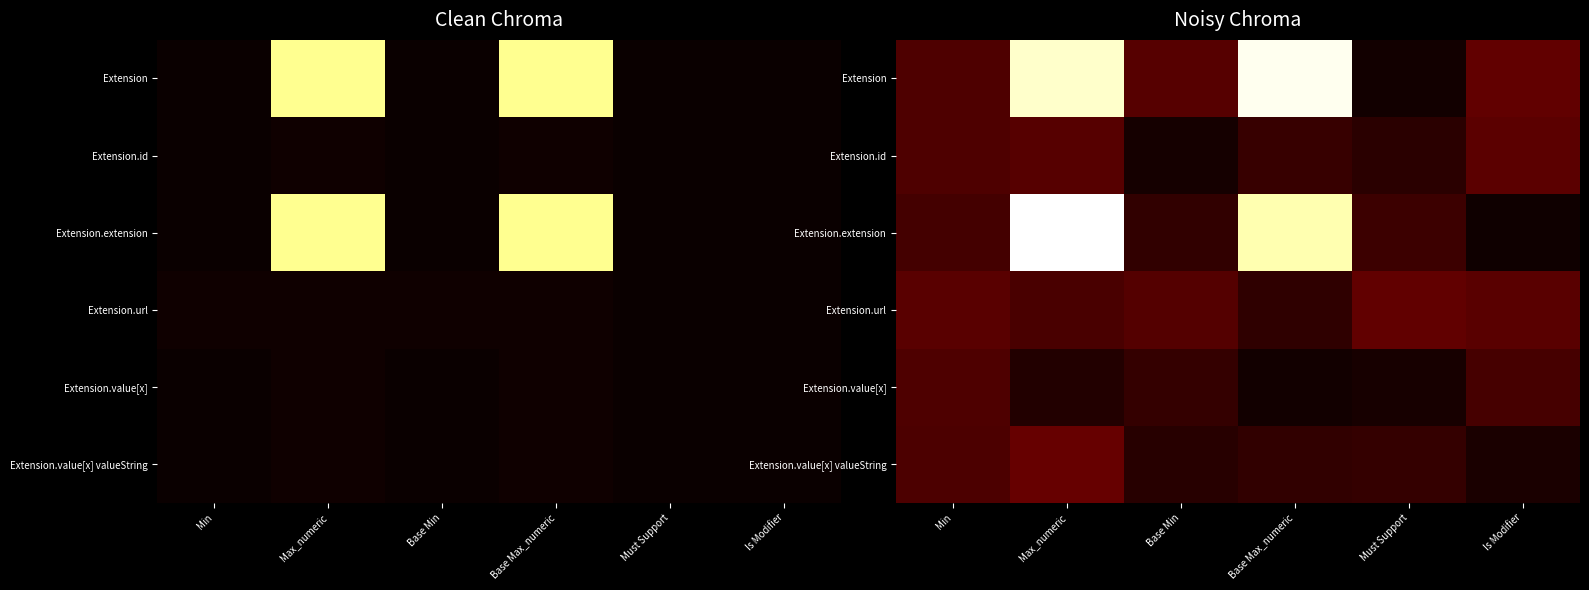

At which category is the sum across all series the highest?

Max_numeric